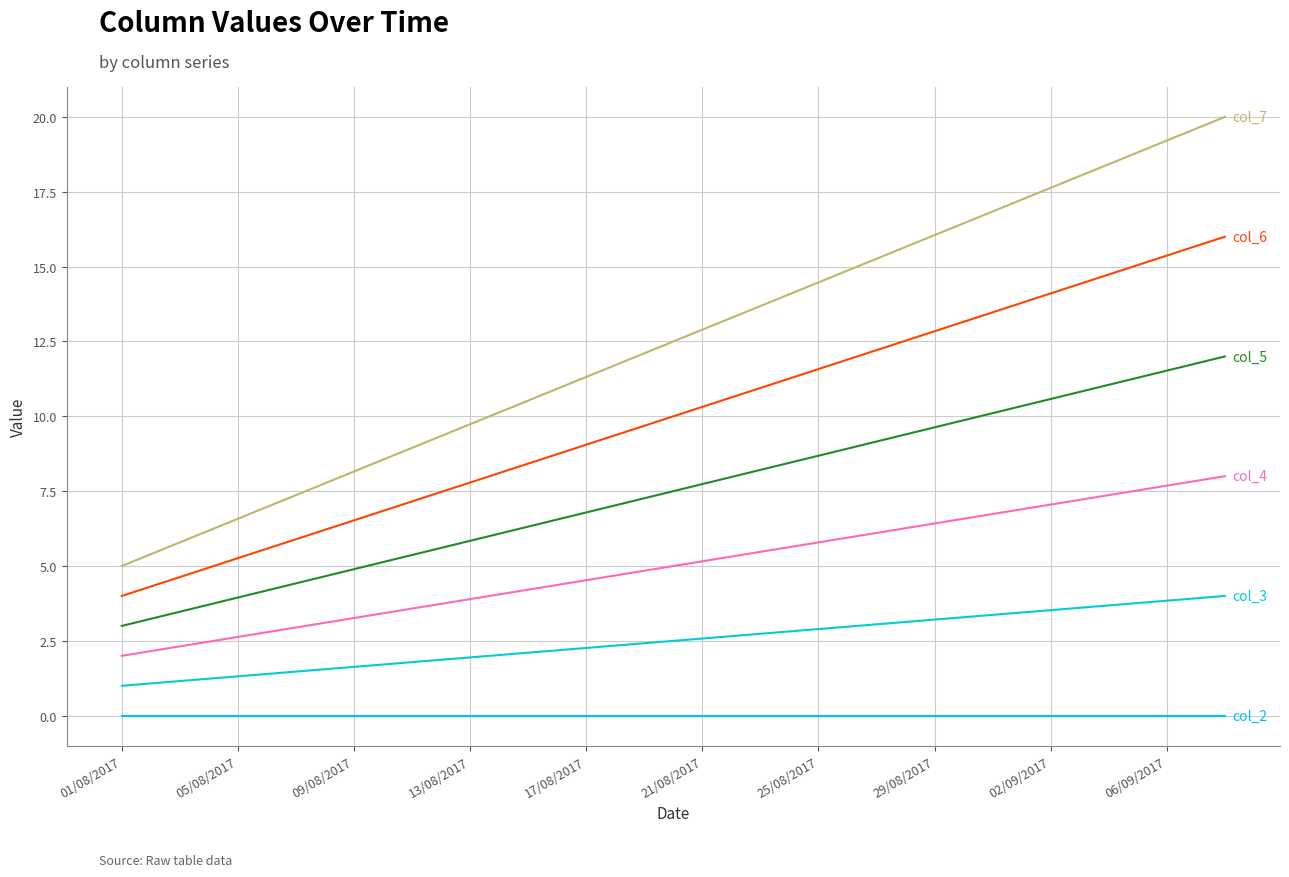

Is it true that col_3 equals 2.7 at 21?

True